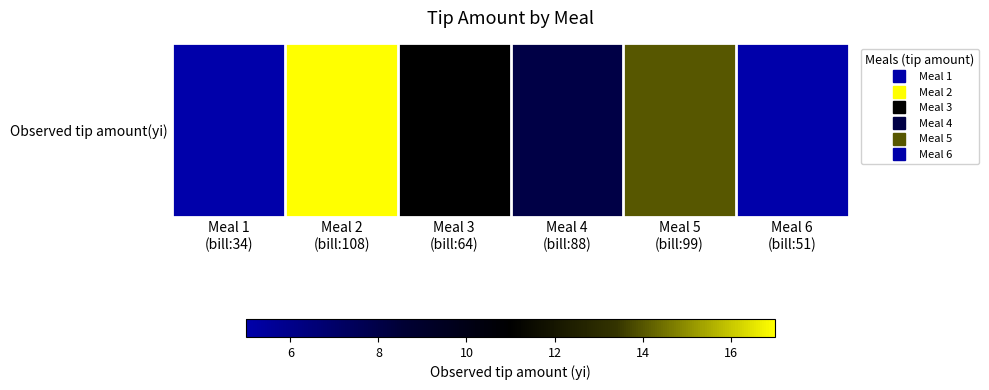

What is the approximate value at Meal 4
(bill:88), to the nearest 5?

10